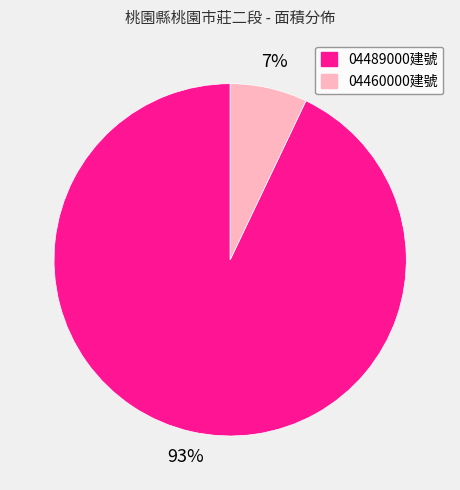

Combined, do 04460000建號 and 04489000建號 account for over 50%?

Yes